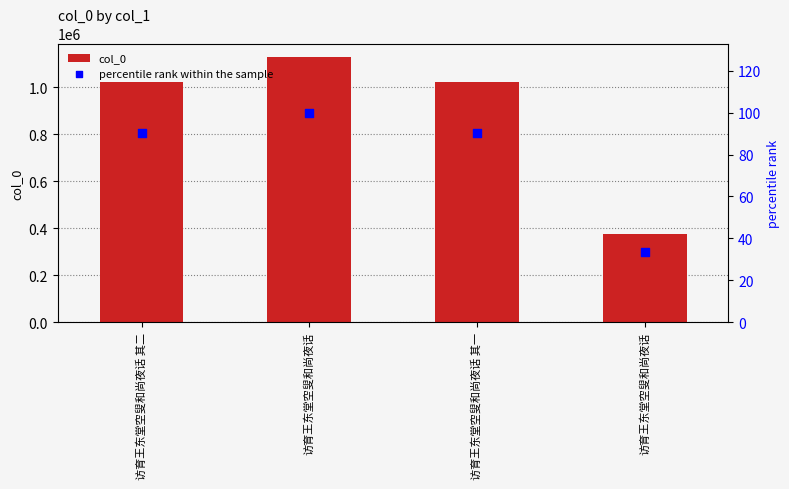

Which series has the largest total across all categories?

col_0